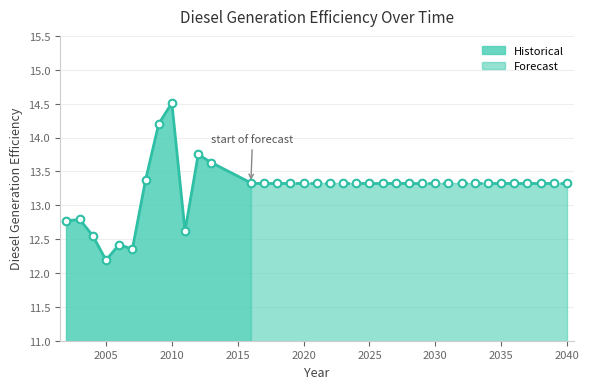

Between 2004 and 2022, which is larger?

2022